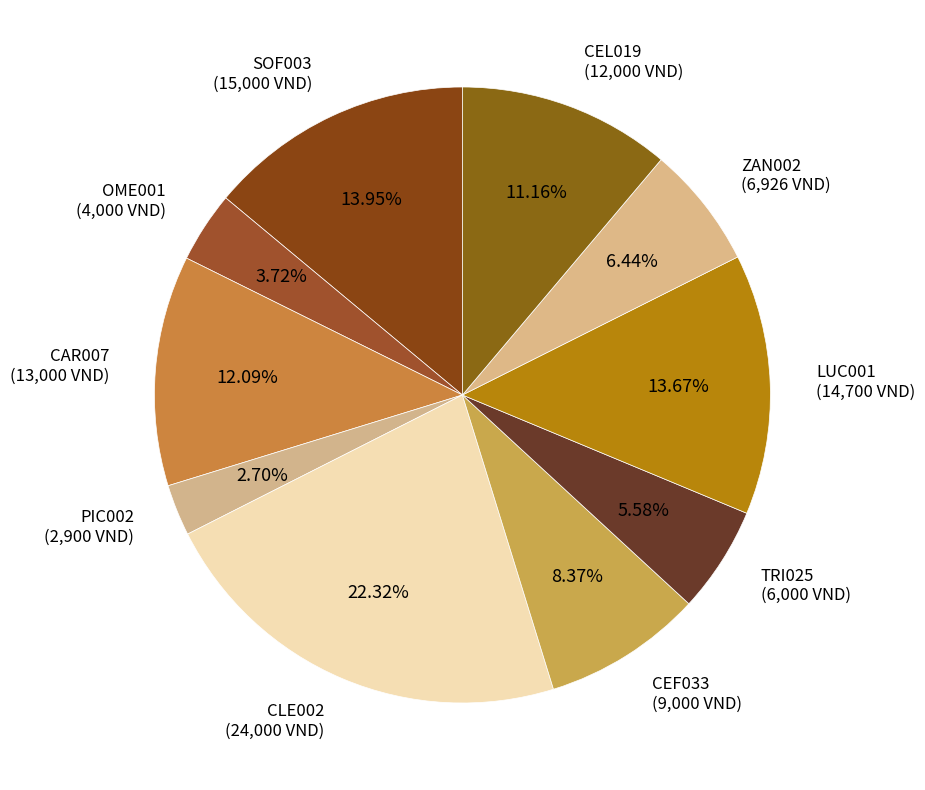

What is the ratio of the value at LUC001 to the value at OME001?

3.7